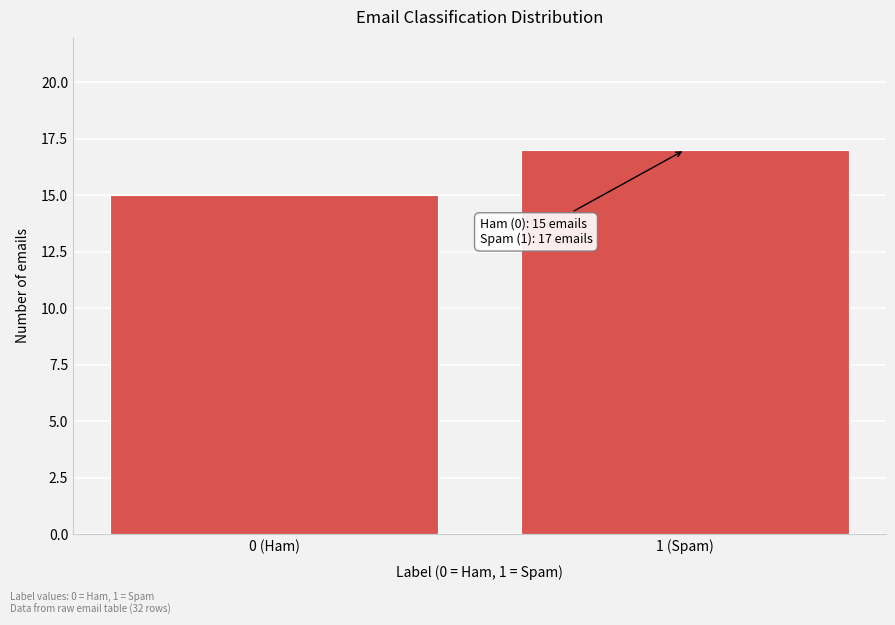

Reading right to left, transcribe all the data shown in this chart.

1 (Spam)=17	0 (Ham)=15